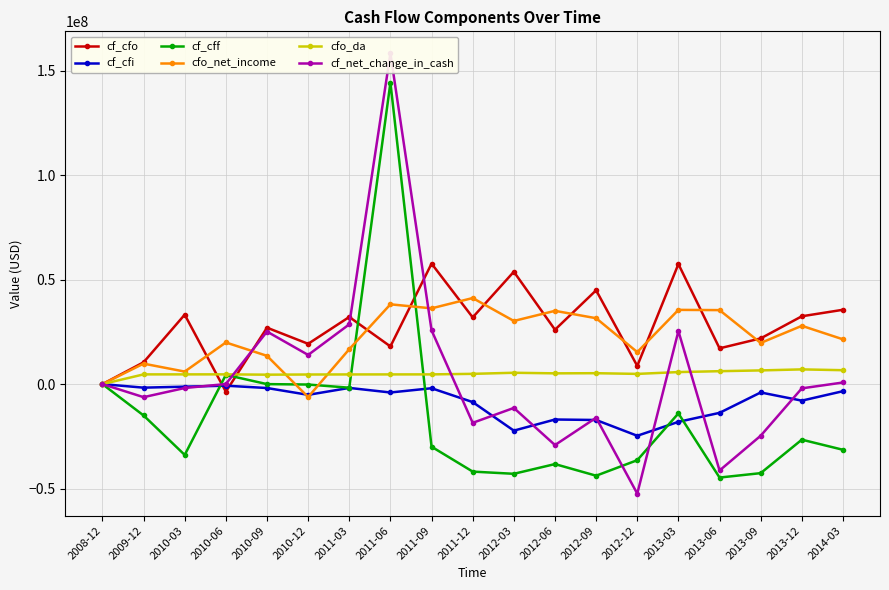

What is the sum of the cfo_net_income values at 2013-09 and 2014-03?

41158000